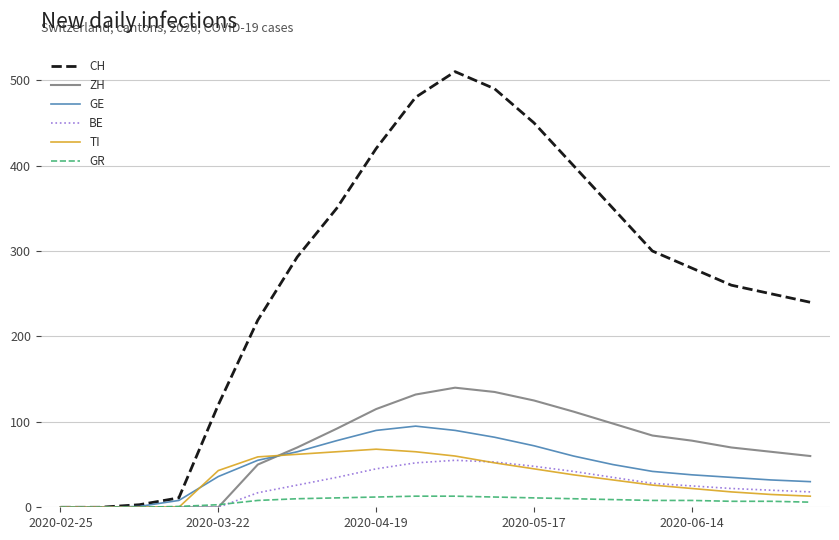

What is the maximum value for GE?

95